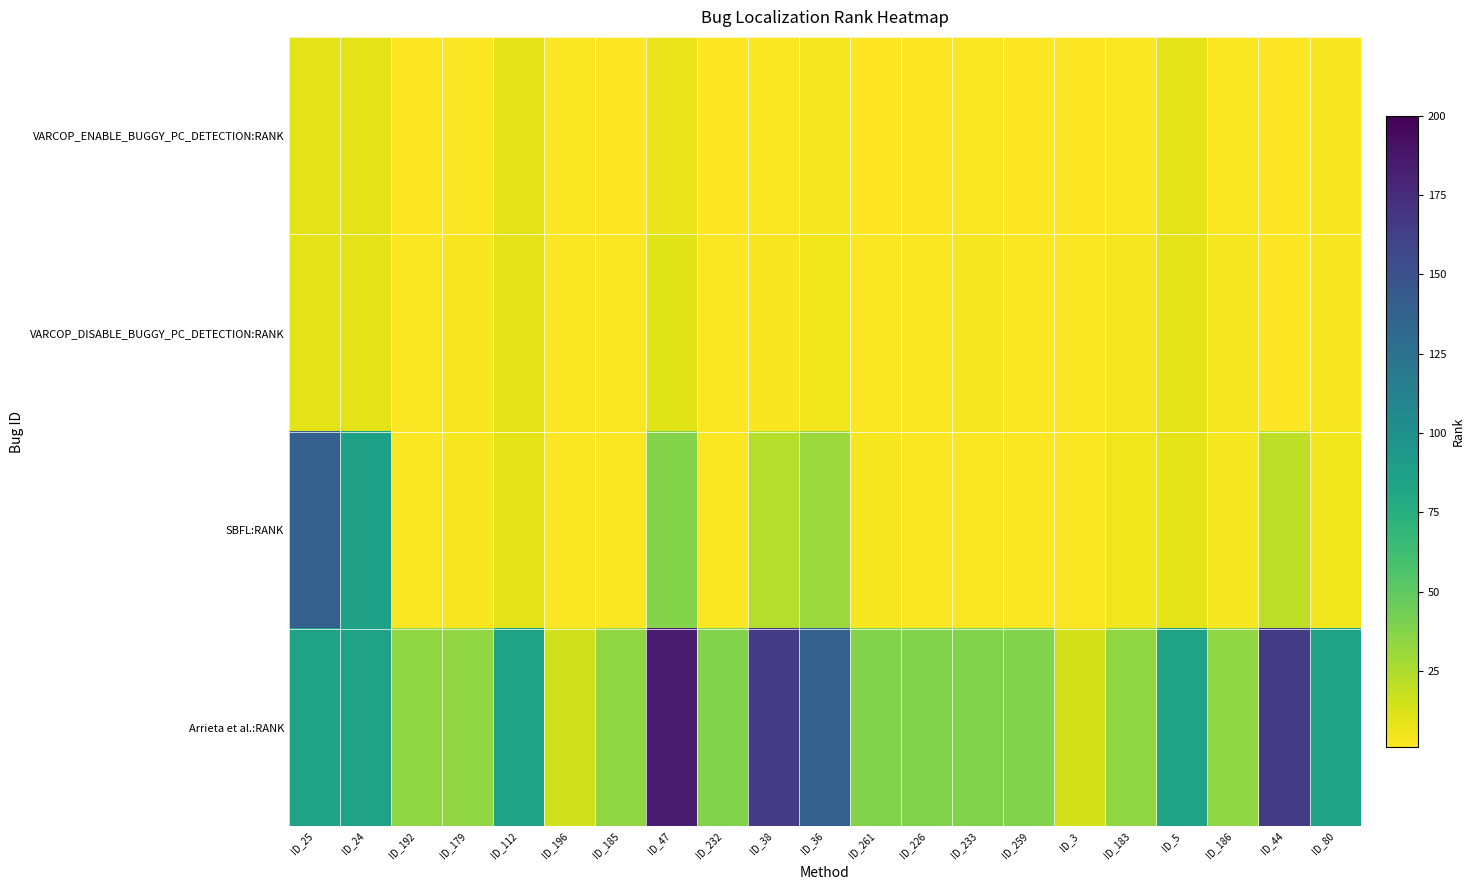

What is the smallest value displayed?

1